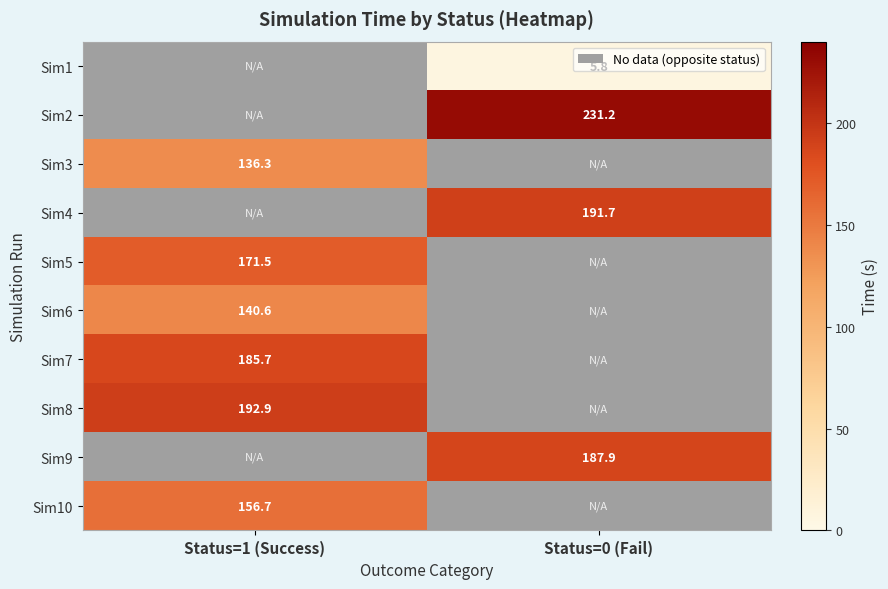

Between Status=0 (Fail) and Status=1 (Success), which is larger?

Status=1 (Success)